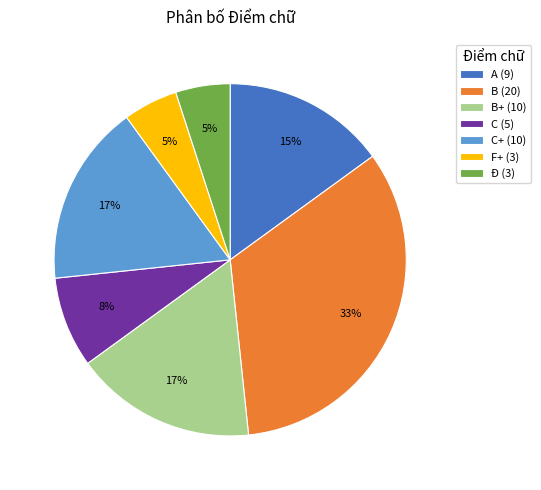

Between Ð (3) and C (5), which is larger?

C (5)